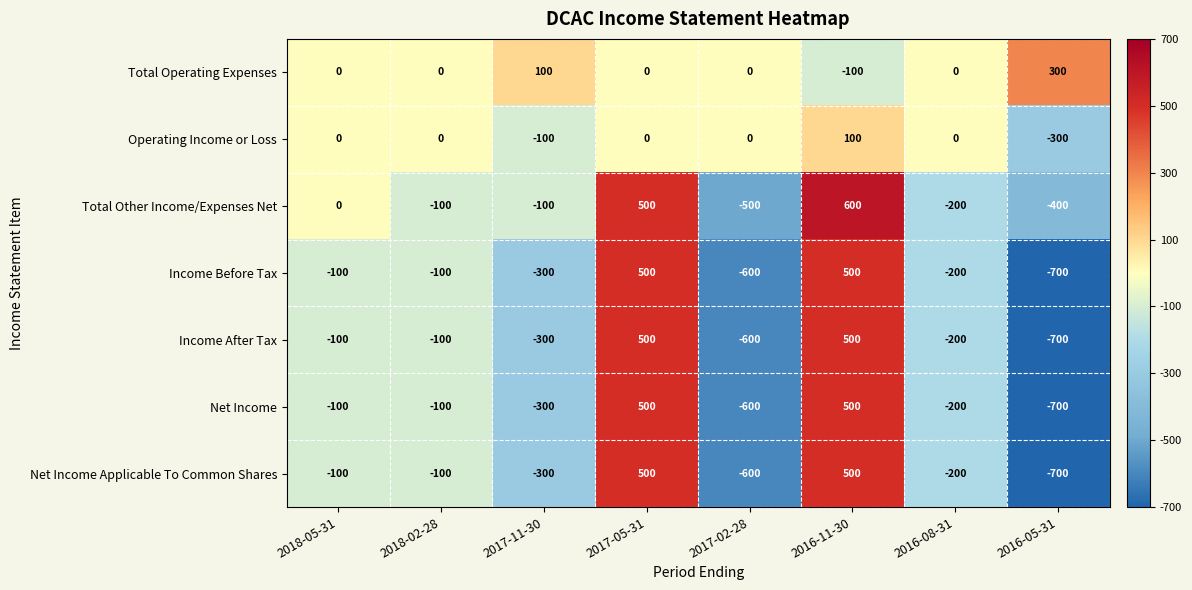

At which category is the sum across all series the highest?

2016-11-30